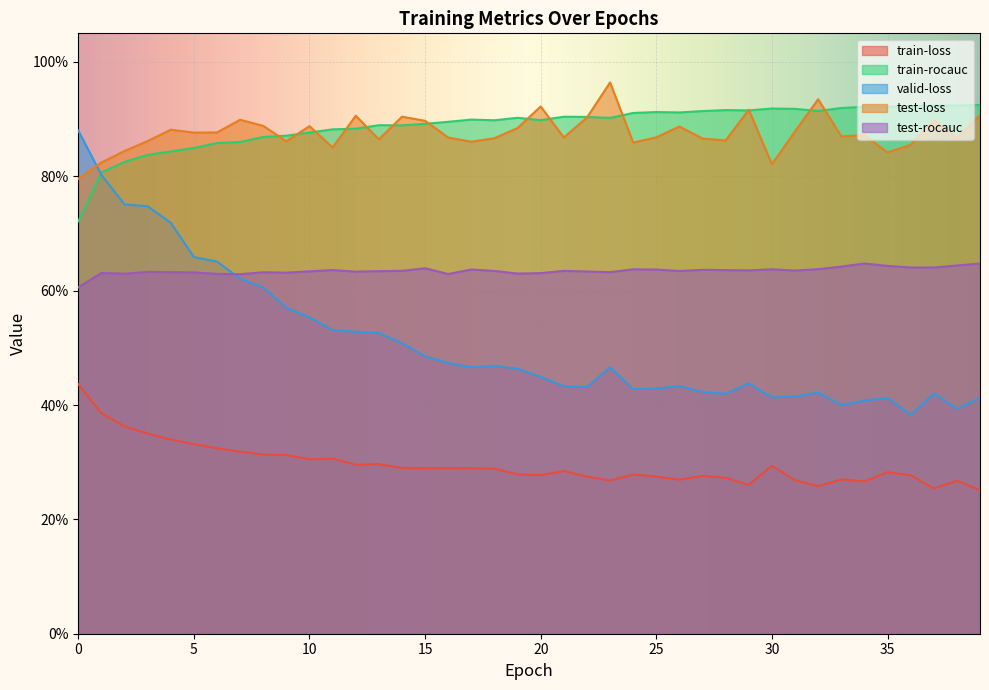

What is the lowest value of the valid-loss series?

0.4